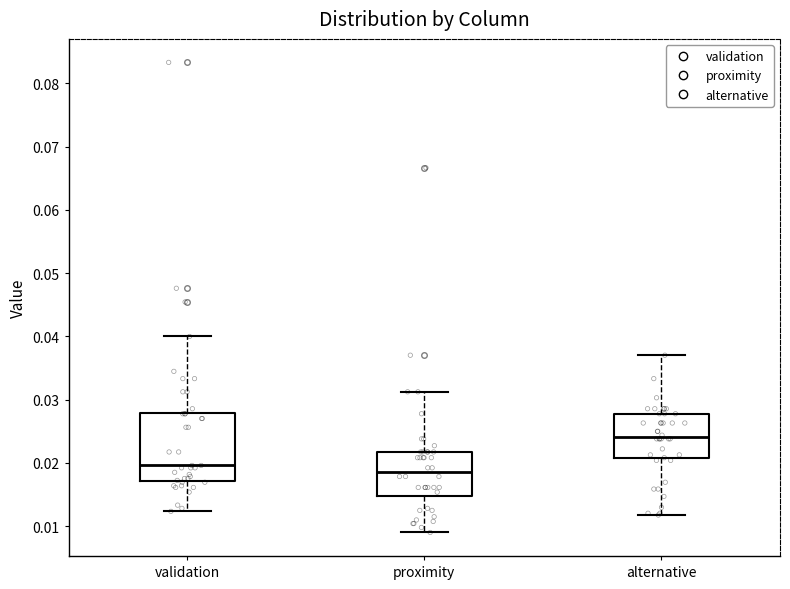

Which box has the highest median line?

alternative